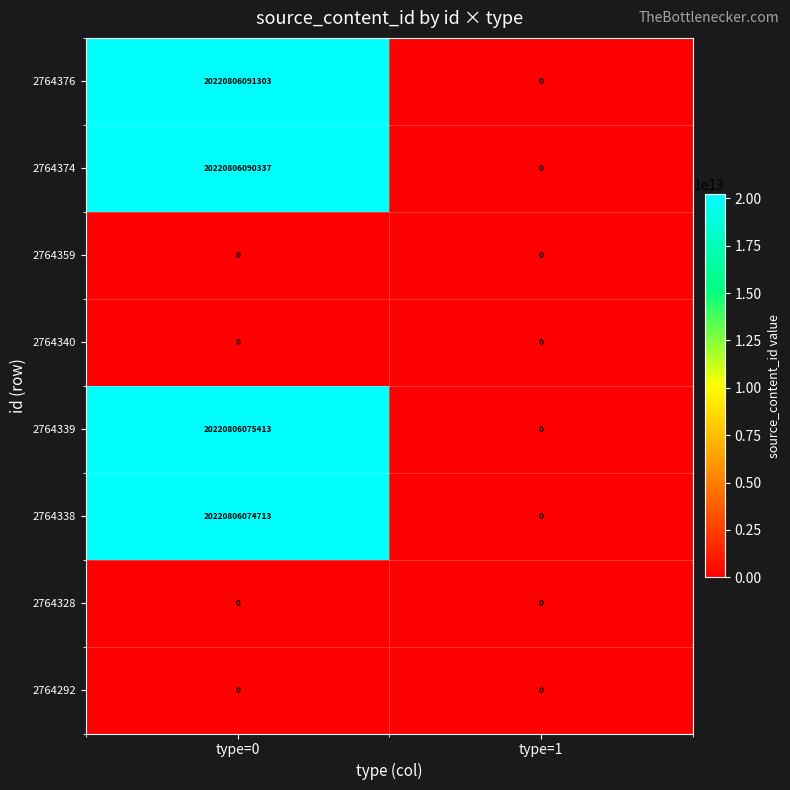

Is the value of 2764340 at type=1 greater than the value of 2764376 at type=0?

No